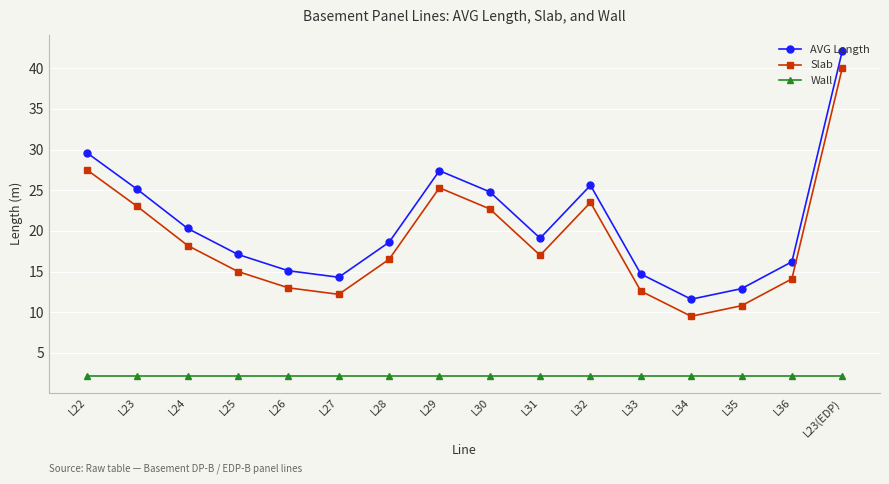

What is the highest value of the AVG Length series?

42.1